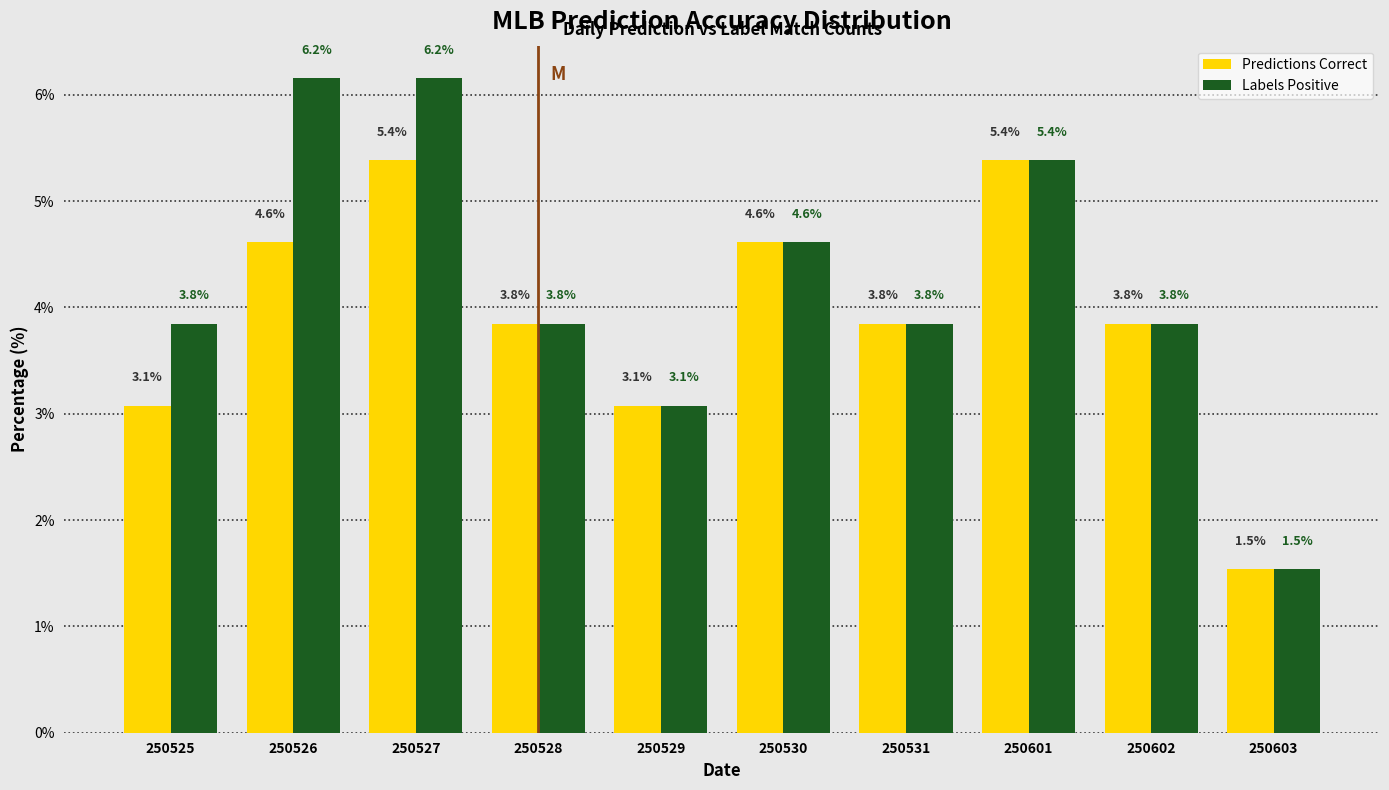

Reading right to left, extract all data points from this chart.

Predictions Correct: 250603=1.5	250602=3.8	250601=5.4	250531=3.8	250530=4.6	250529=3.1	250528=3.8	250527=5.4	250526=4.6	250525=3.1
Labels Positive: 250603=1.5	250602=3.8	250601=5.4	250531=3.8	250530=4.6	250529=3.1	250528=3.8	250527=6.2	250526=6.2	250525=3.8